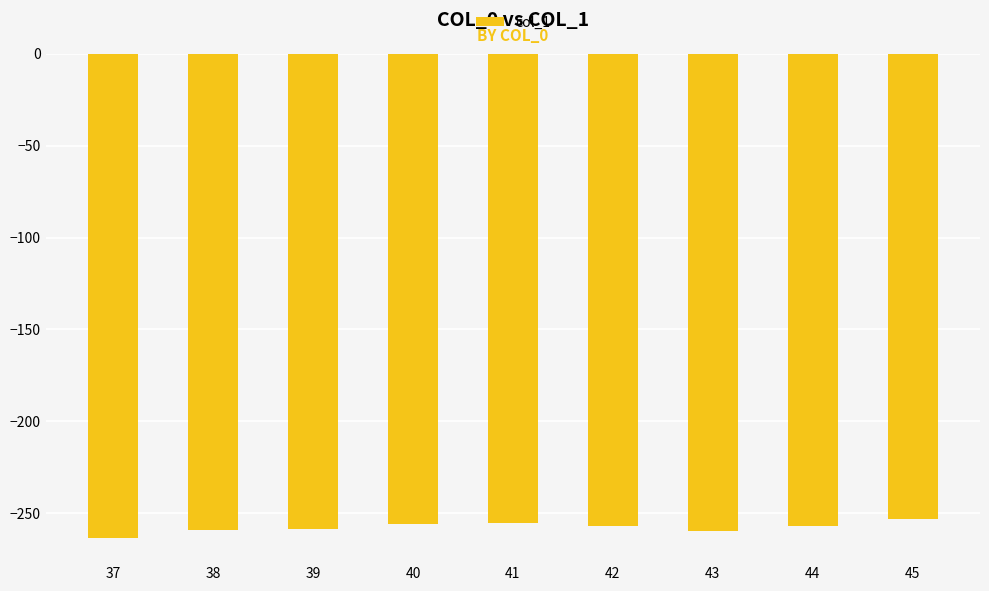

The chart shows a value of -258.6 at 39. True or false?

True